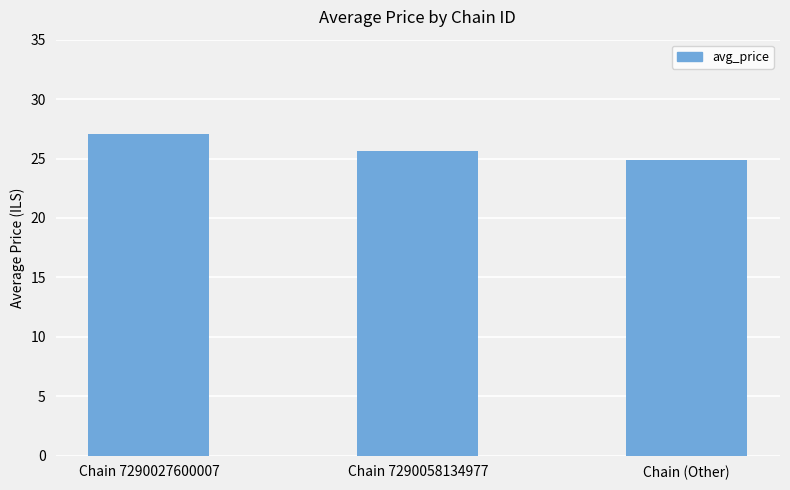

List the labels in order of value, largest first.

Chain 7290027600007, Chain 7290058134977, Chain (Other)